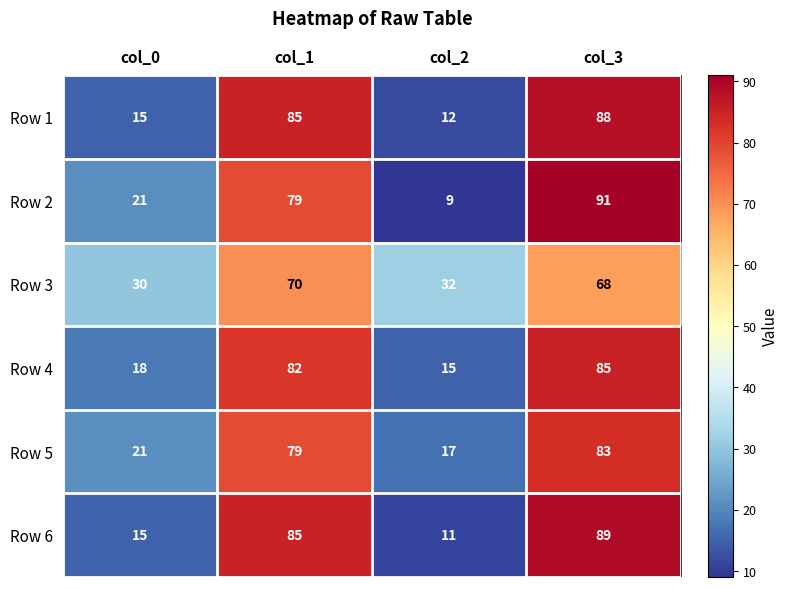

What value does the Row 4 series have at col_1, to the nearest 5?

80